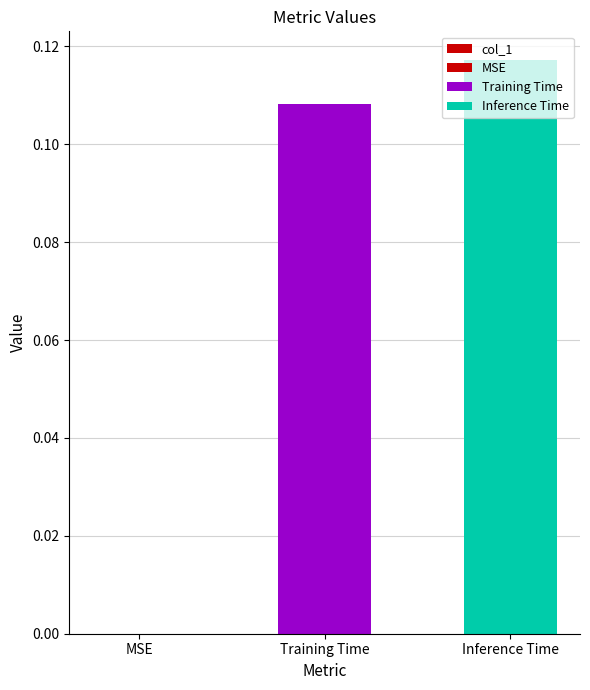

At which category does the chart reach its peak across all series?

Inference Time